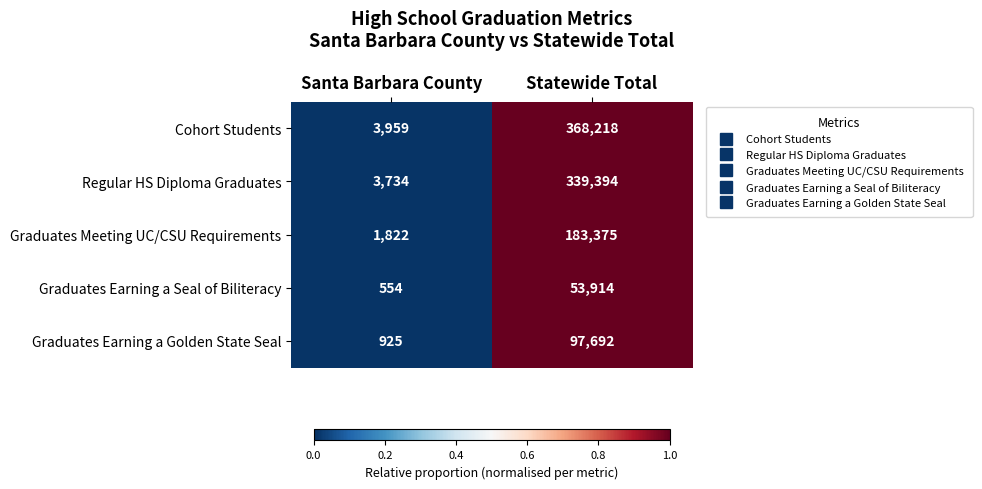

What value does the Graduates Earning a Golden State Seal series have at Santa Barbara County, to the nearest 100?

900